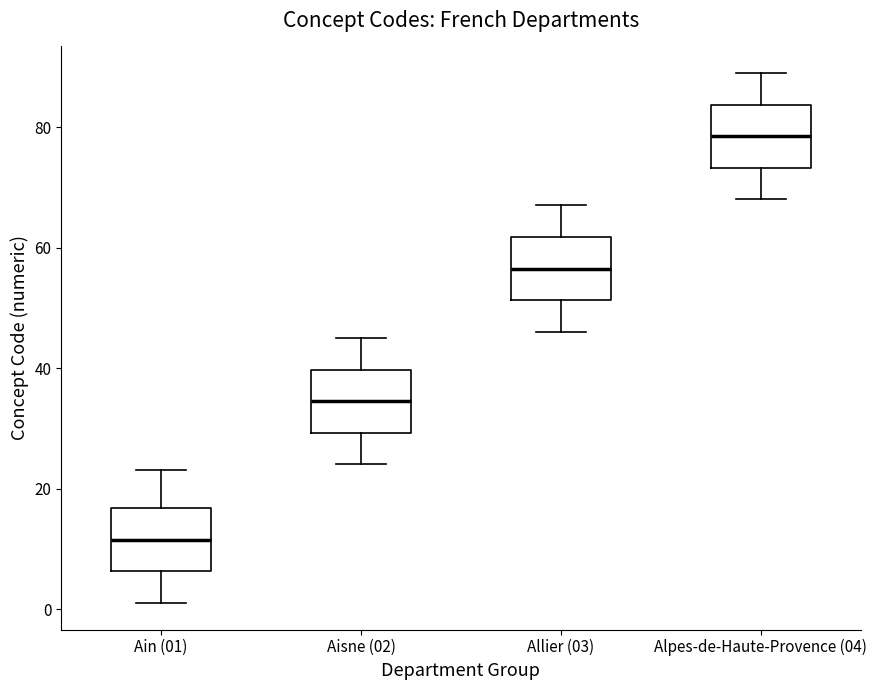

Where does the upper whisker of the box for Alpes-de-Haute-Provence (04) end on the y-axis? The values are not printed on the chart, so give them approximately, as read against the axis.

90